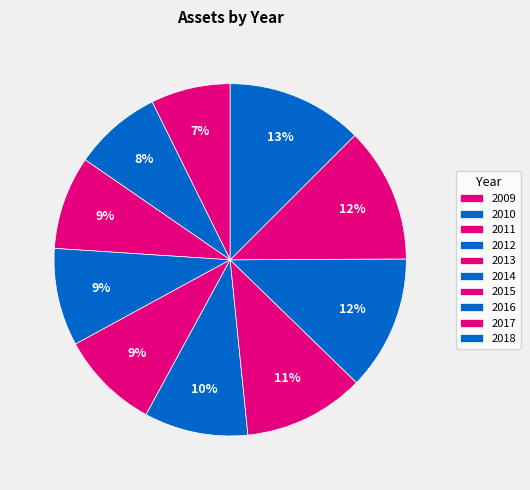

To the nearest percent, what is the average slice percentage?

10%